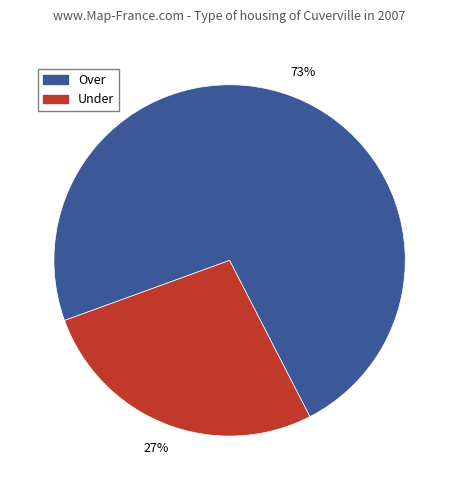

How many slices are in this pie chart?

2